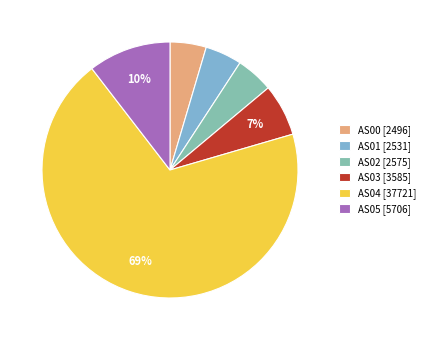

Which category accounts for the majority?

AS04